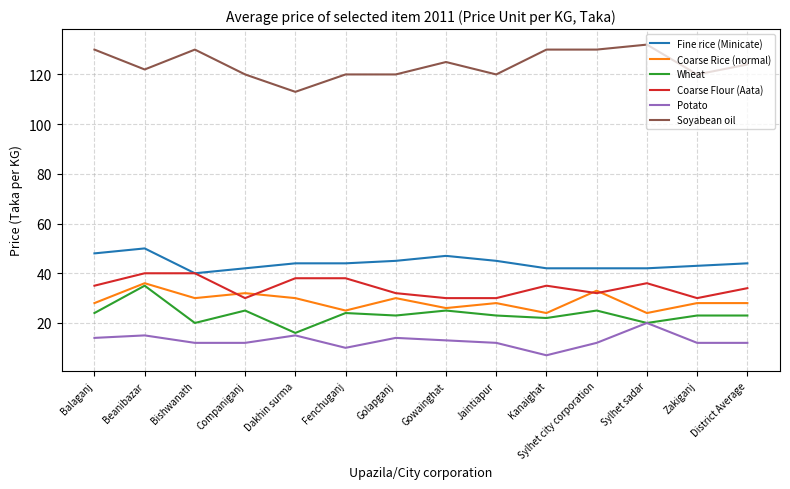

Rank the series at Zakiganj from highest to lowest value.

Soyabean oil, Fine rice (Minicate), Coarse Flour (Aata), Coarse Rice (normal), Wheat, Potato